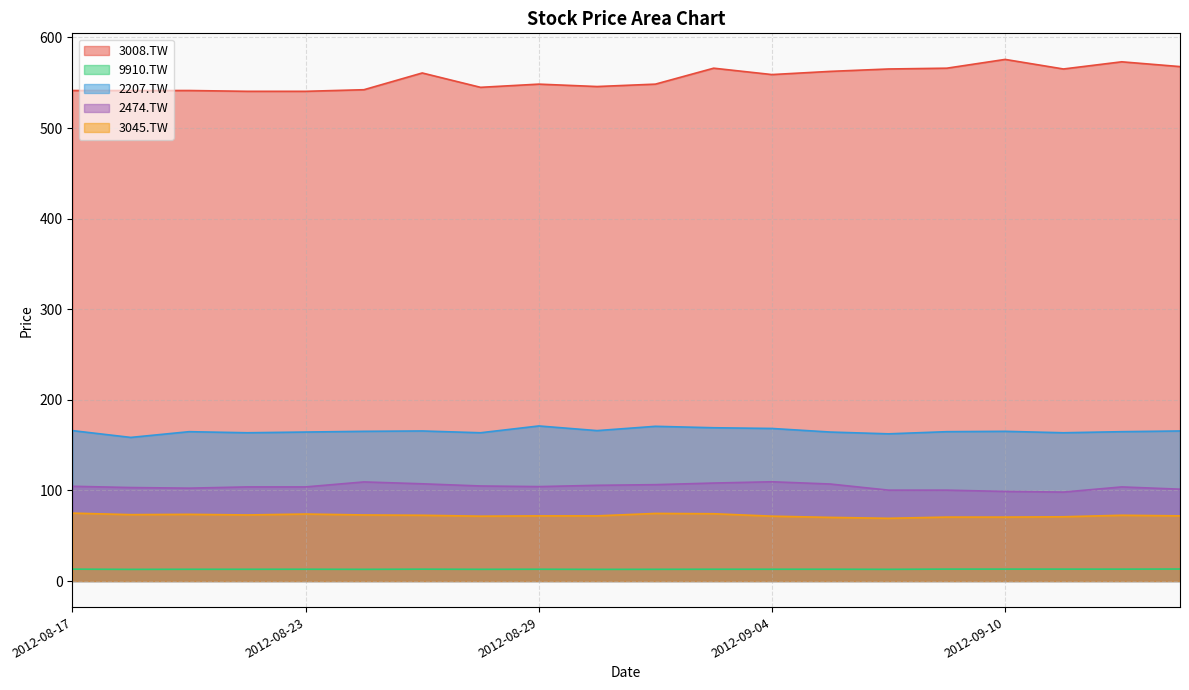

How many categories are shown in the chart?

20